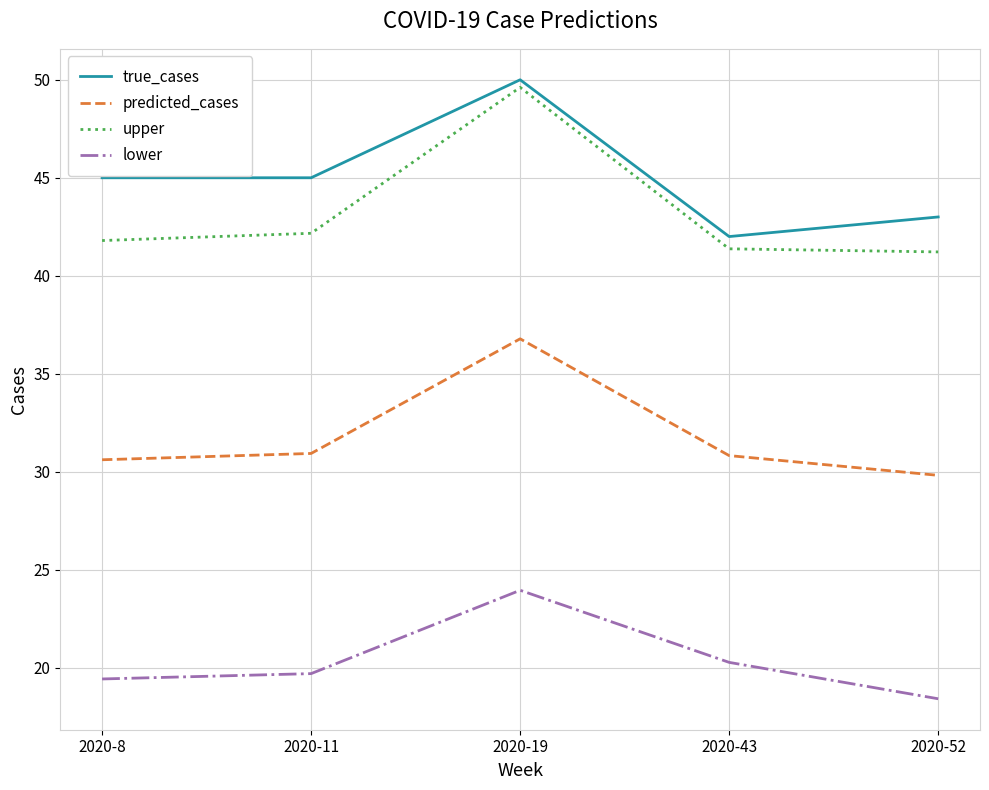

True or false: predicted_cases has a value of 30.6 at 2020-8.

True